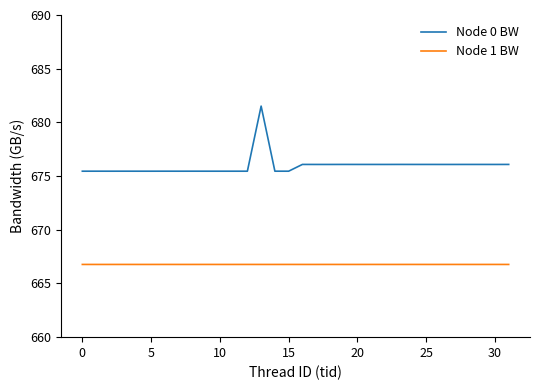

True or false: Node 1 BW has more than 0 interior local peaks.

True